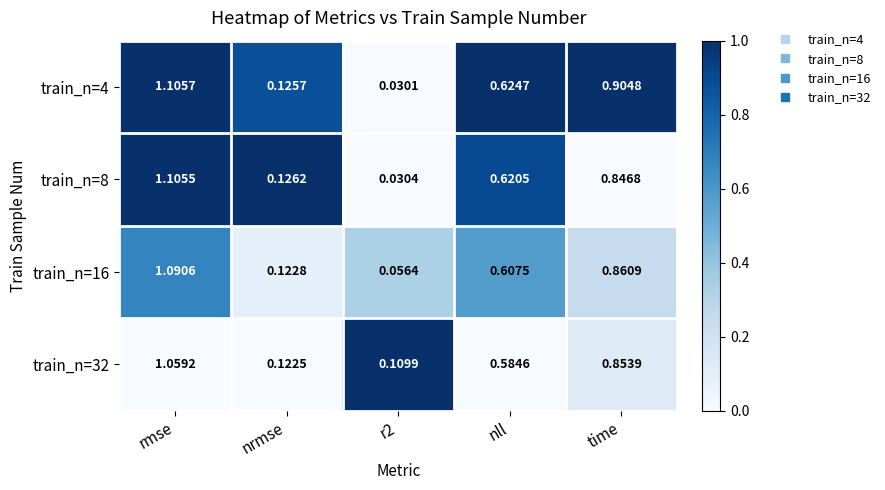

Which category has the highest value in the train_n=4 series?

rmse